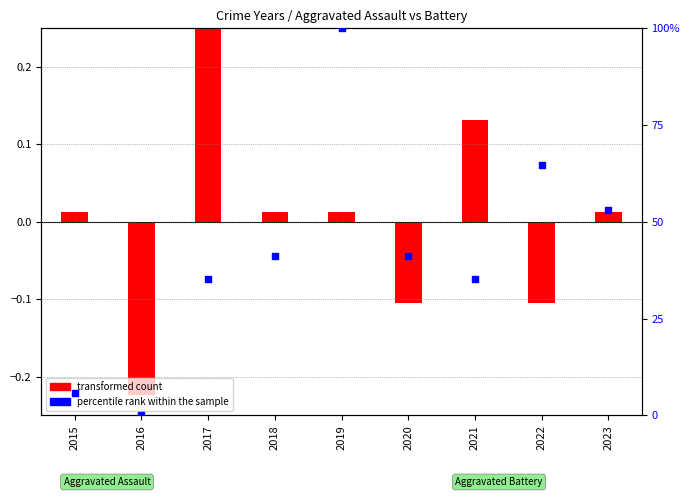

What is the change in value from 2015 to 2017?

+29.4